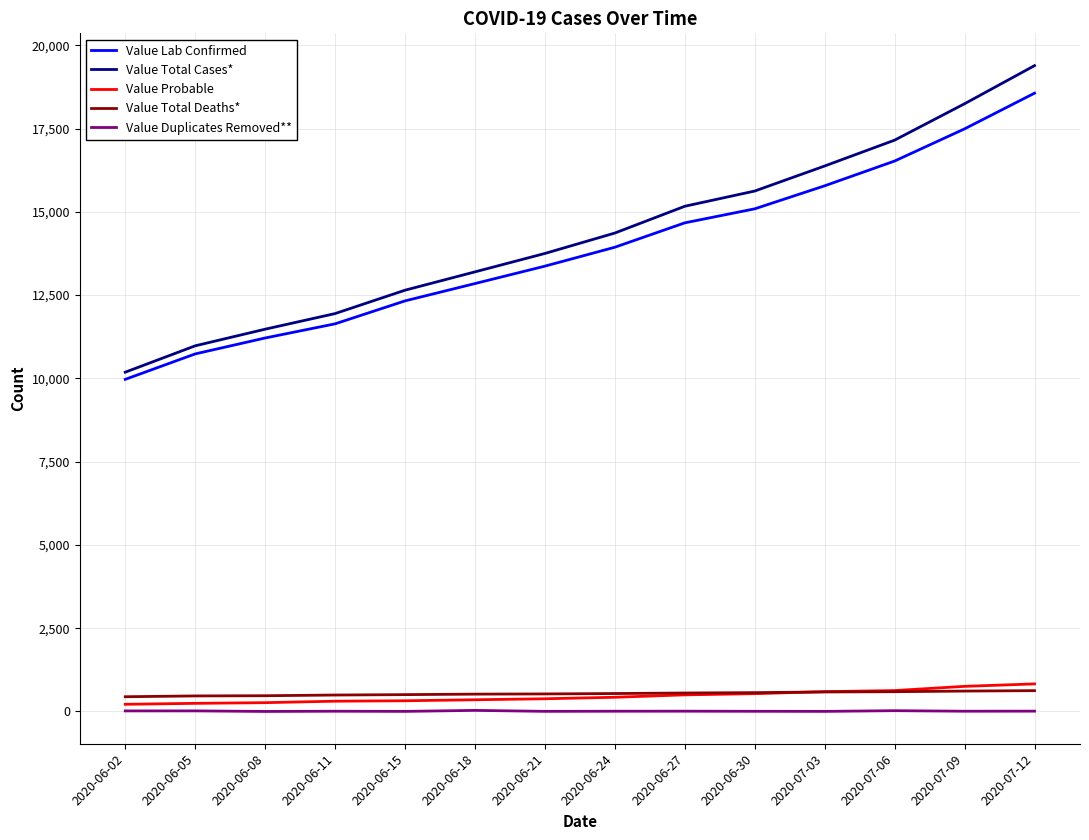

What is the minimum value for Value Probable?

215